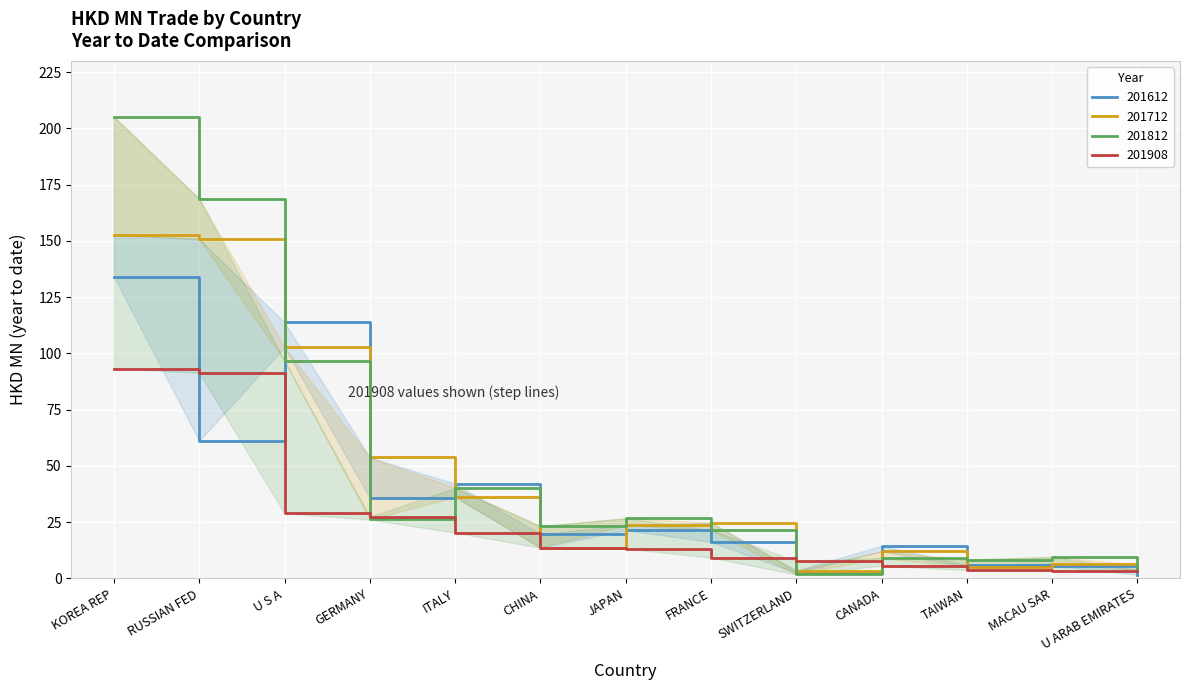

How many lines are shown in the chart?

4